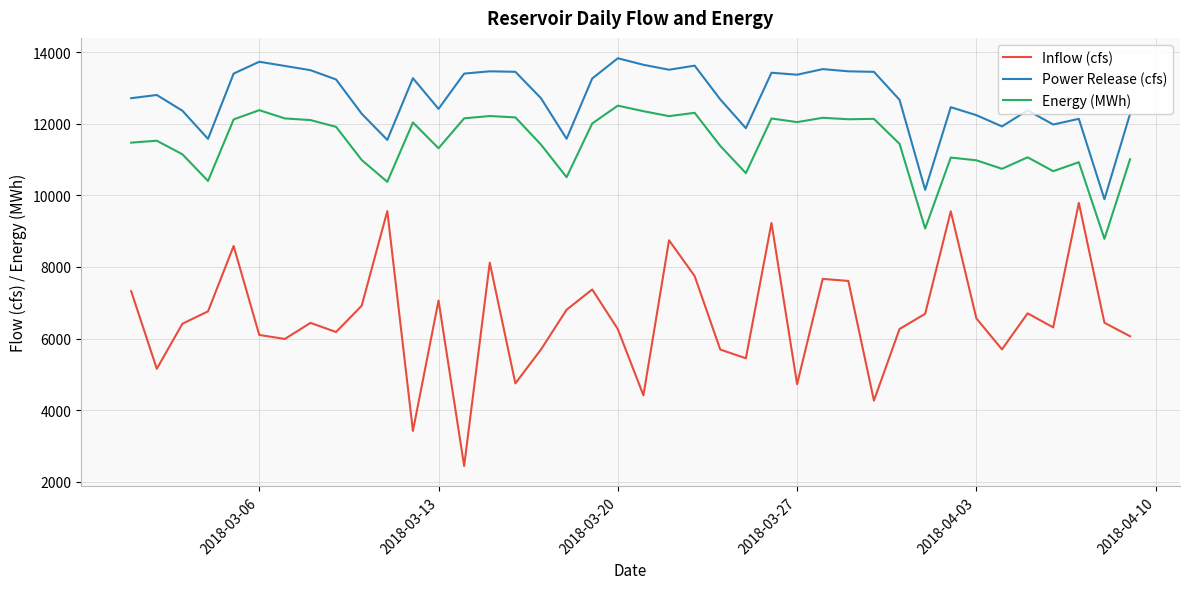

Which series has the largest total across all categories?

Power Release (cfs)